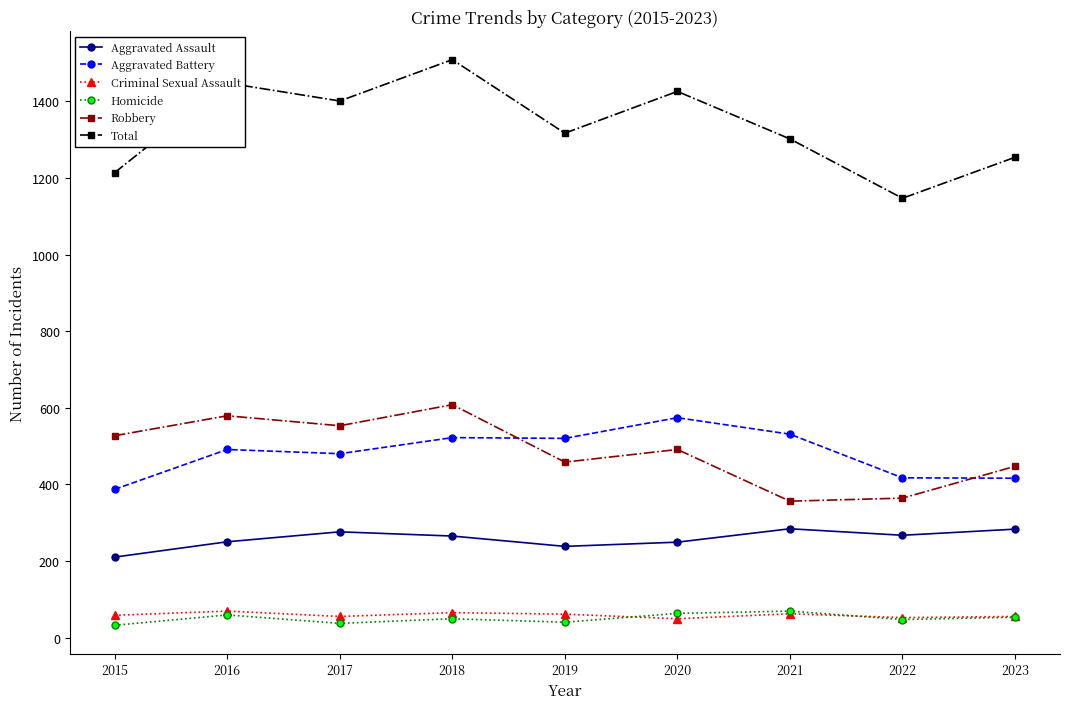

Which series has the widest spread of values?

Total